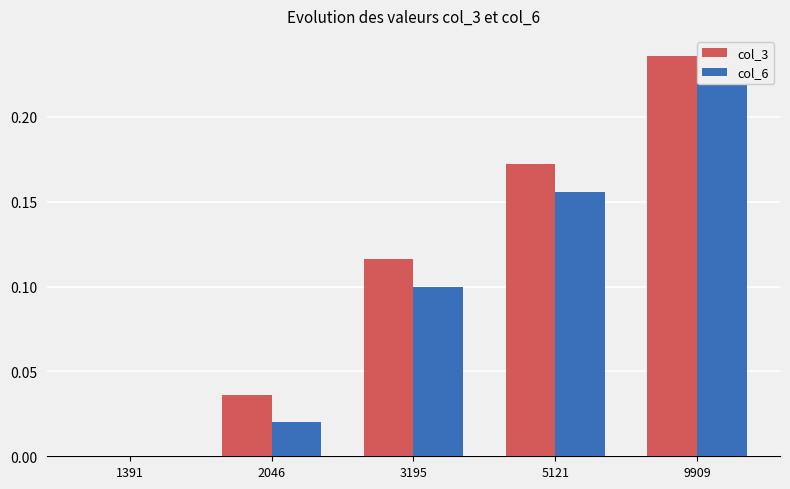

Are the bars horizontal?

No